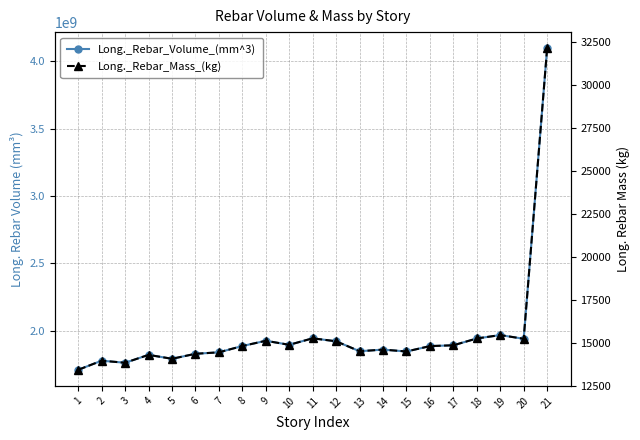

Reading left to right, list all the values displayed in this chart.

Long._Rebar_Volume_(mm^3): 1710284516.1	1777757806.5	1762452000.0	1820978709.7	1791910451.6	1829003225.8	1839836903.2	1886631096.8	1925454193.5	1895576516.1	1943809548.4	1921634709.7	1847965935.5	1860063096.8	1846042838.7	1885992387.1	1892108903.2	1942517032.3	1967778580.7	1940311741.9	4095803612.9
Long._Rebar_Mass_(kg): 13419.5	13949.0	13828.9	14288.1	14060.0	14351.0	14436.0	14803.2	15107.8	14873.4	15251.9	15077.9	14499.8	14594.8	14484.7	14798.2	14846.2	15241.7	15439.9	15224.4	32137.2